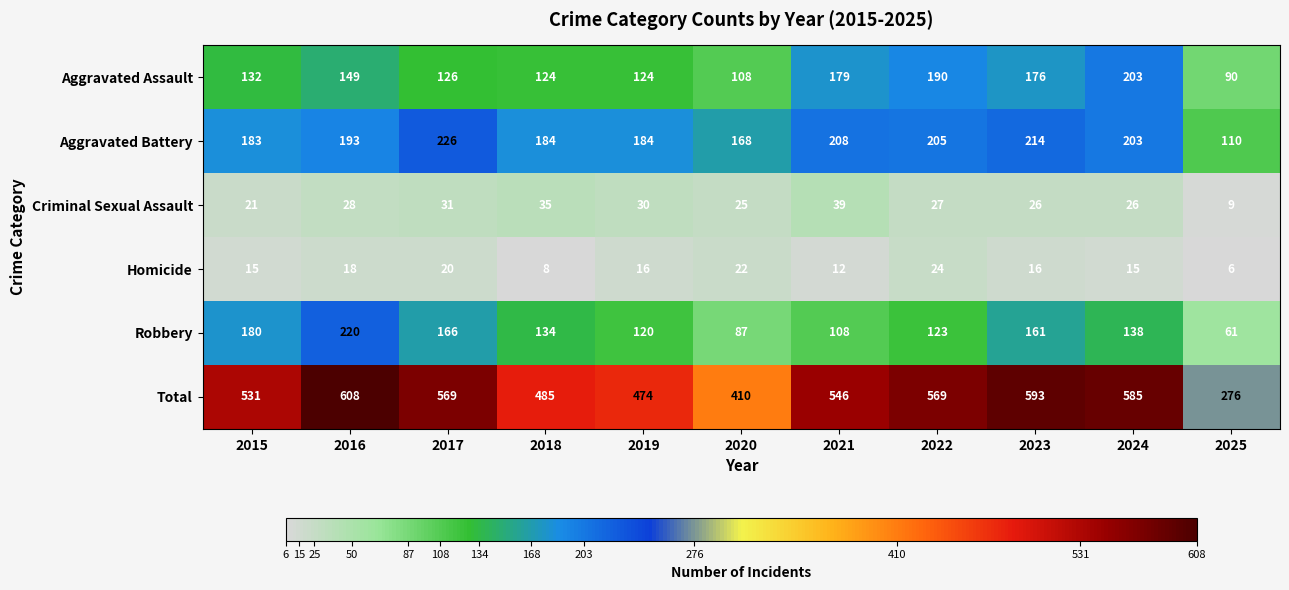

Count the number of data series in this chart.

6